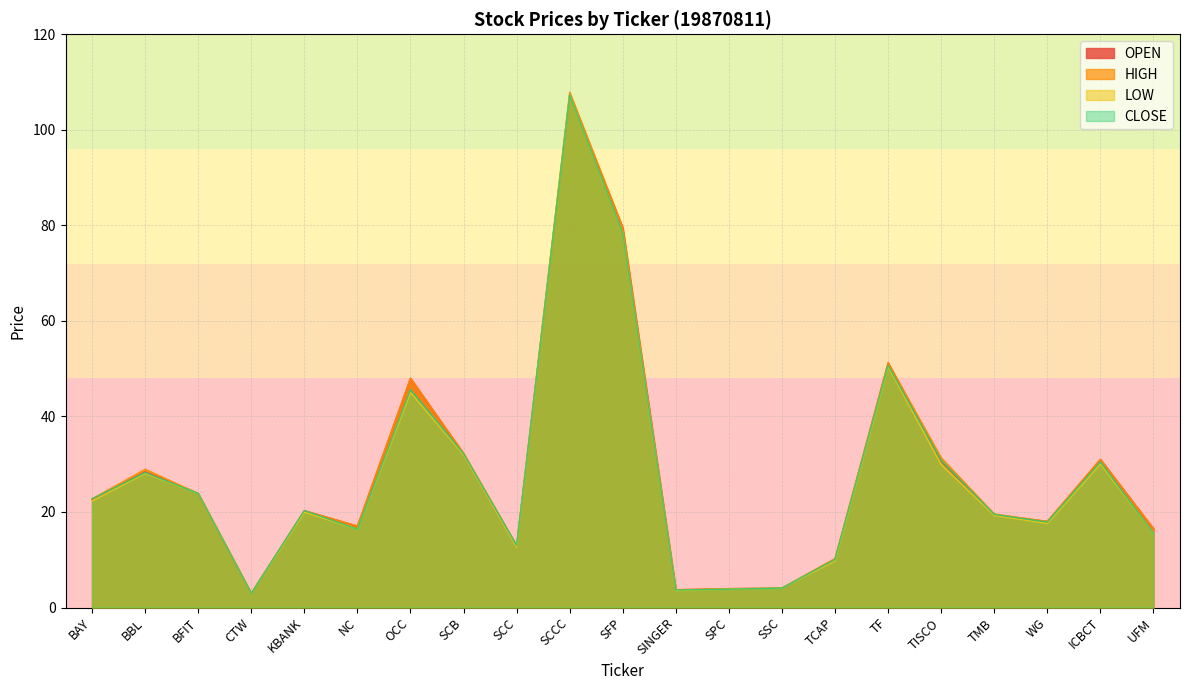

How many lines are shown in the chart?

4